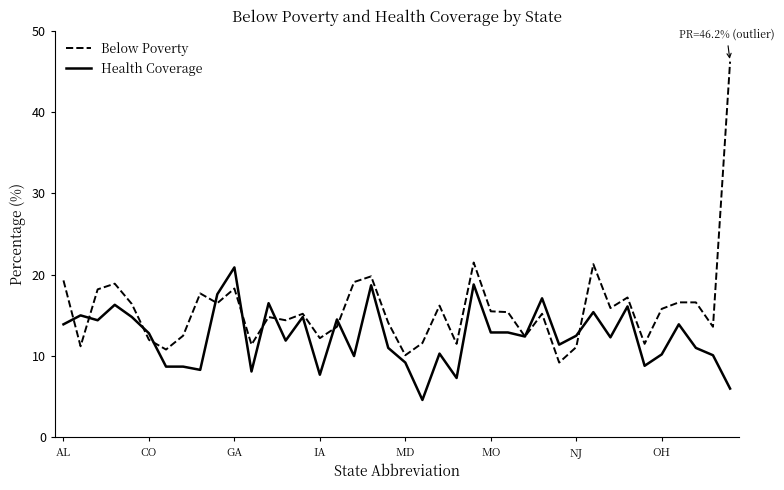

What is the difference between the second highest and second lowest values in the Below Poverty series?

11.4